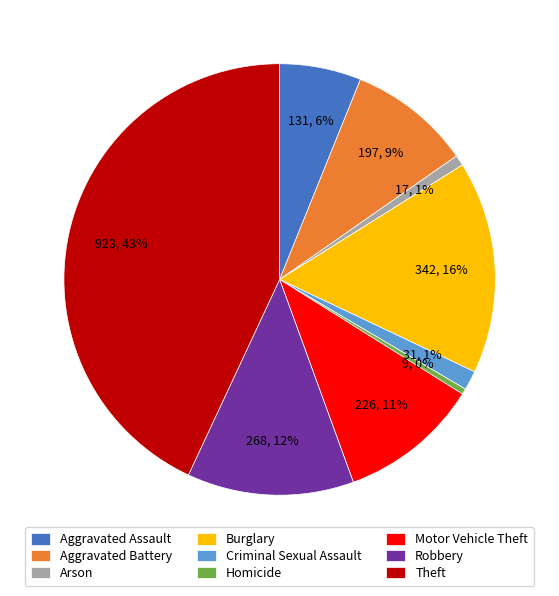

Is Aggravated Battery the majority of the pie?

No